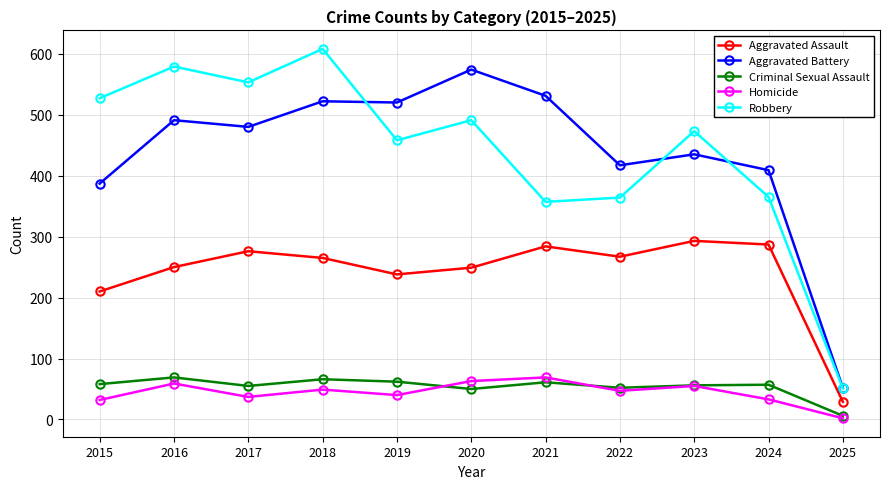

Which series has the widest spread of values?

Robbery